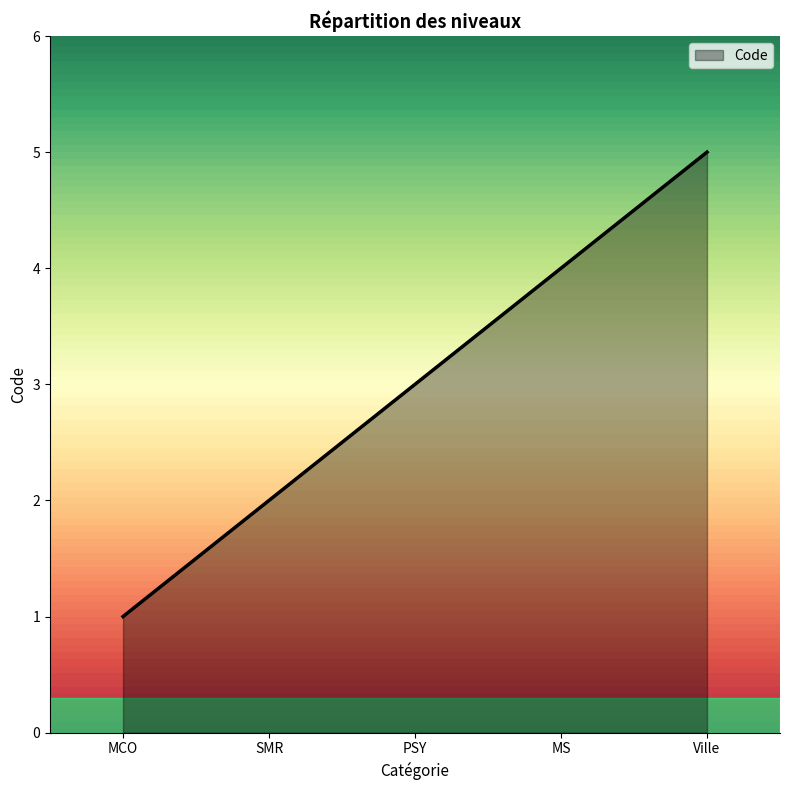

Where is the data nearest to the value 3?

PSY